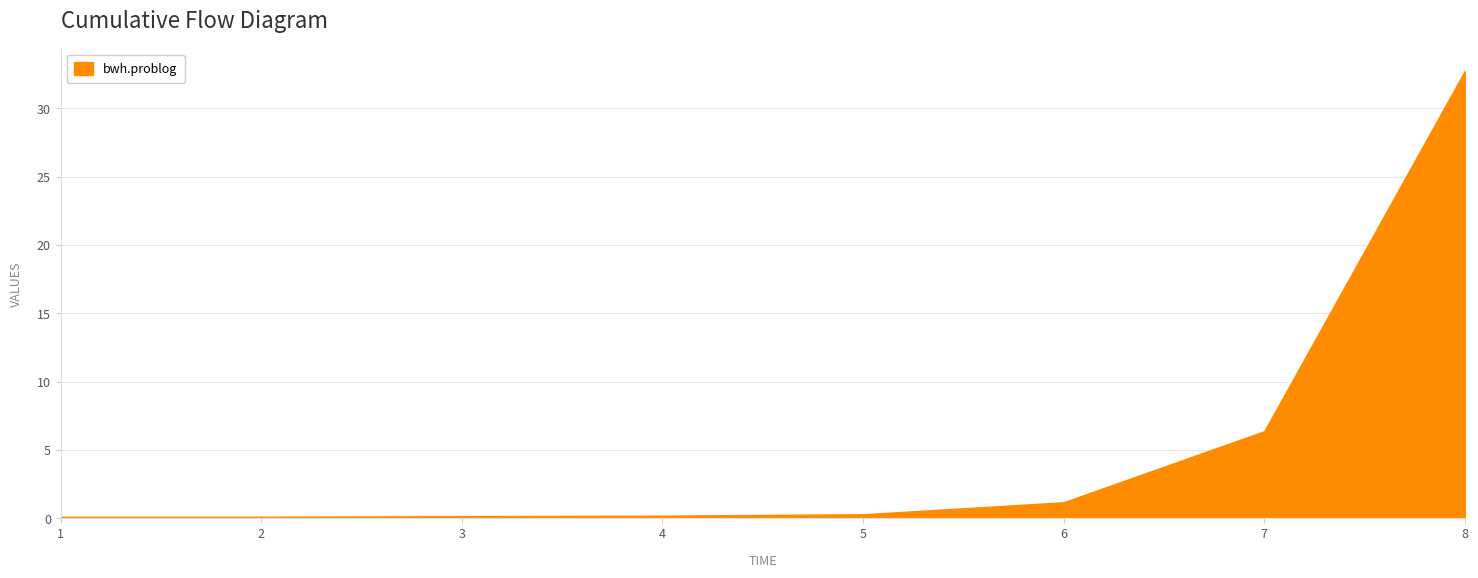

What is the change in value from 1 to 6?

+1.1